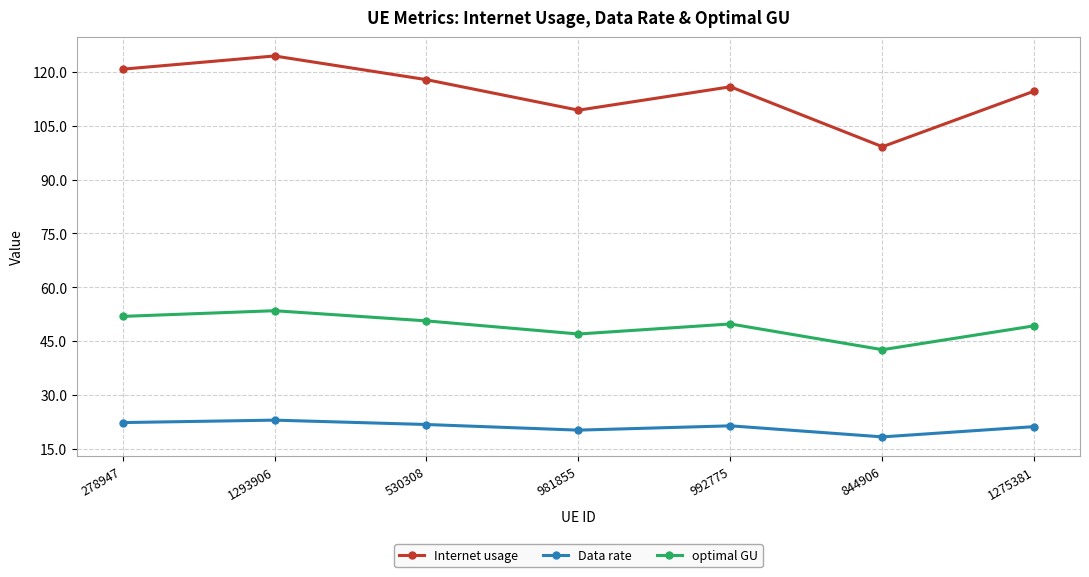

True or false: Data rate and Internet usage cross at least once.

False